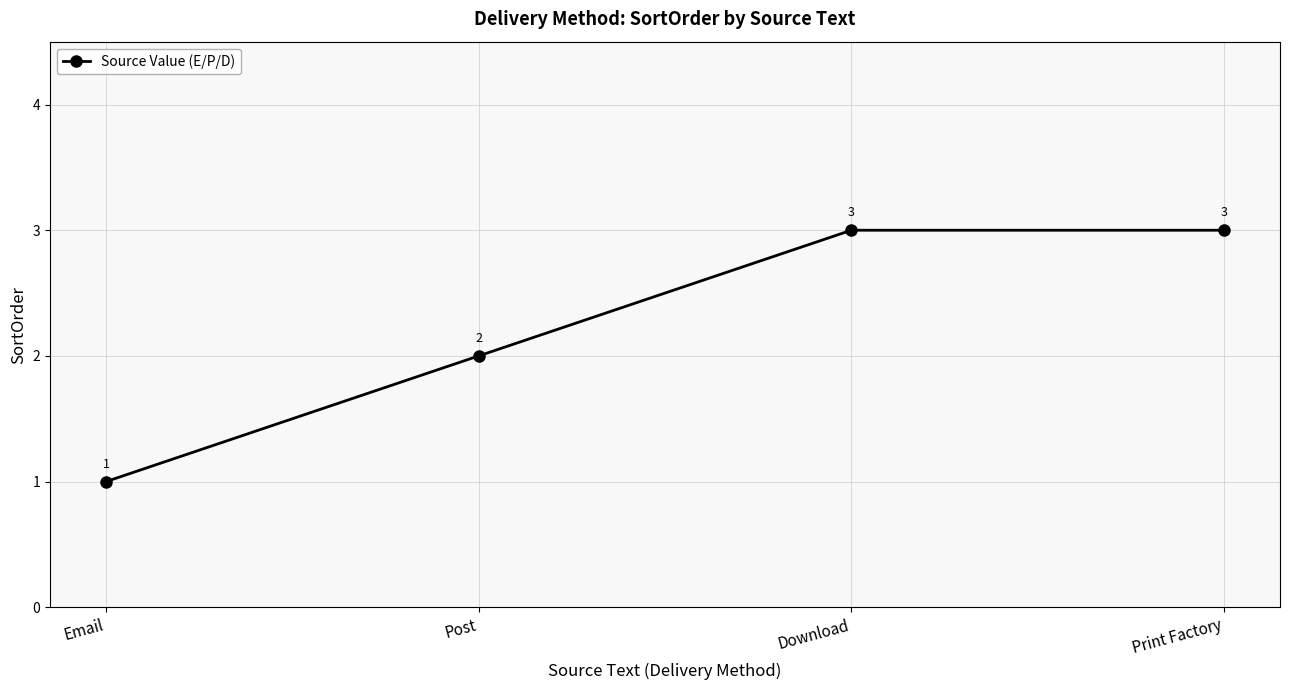

Reading left to right, transcribe all the data shown in this chart.

Email=1	Post=2	Download=3	Print Factory=3